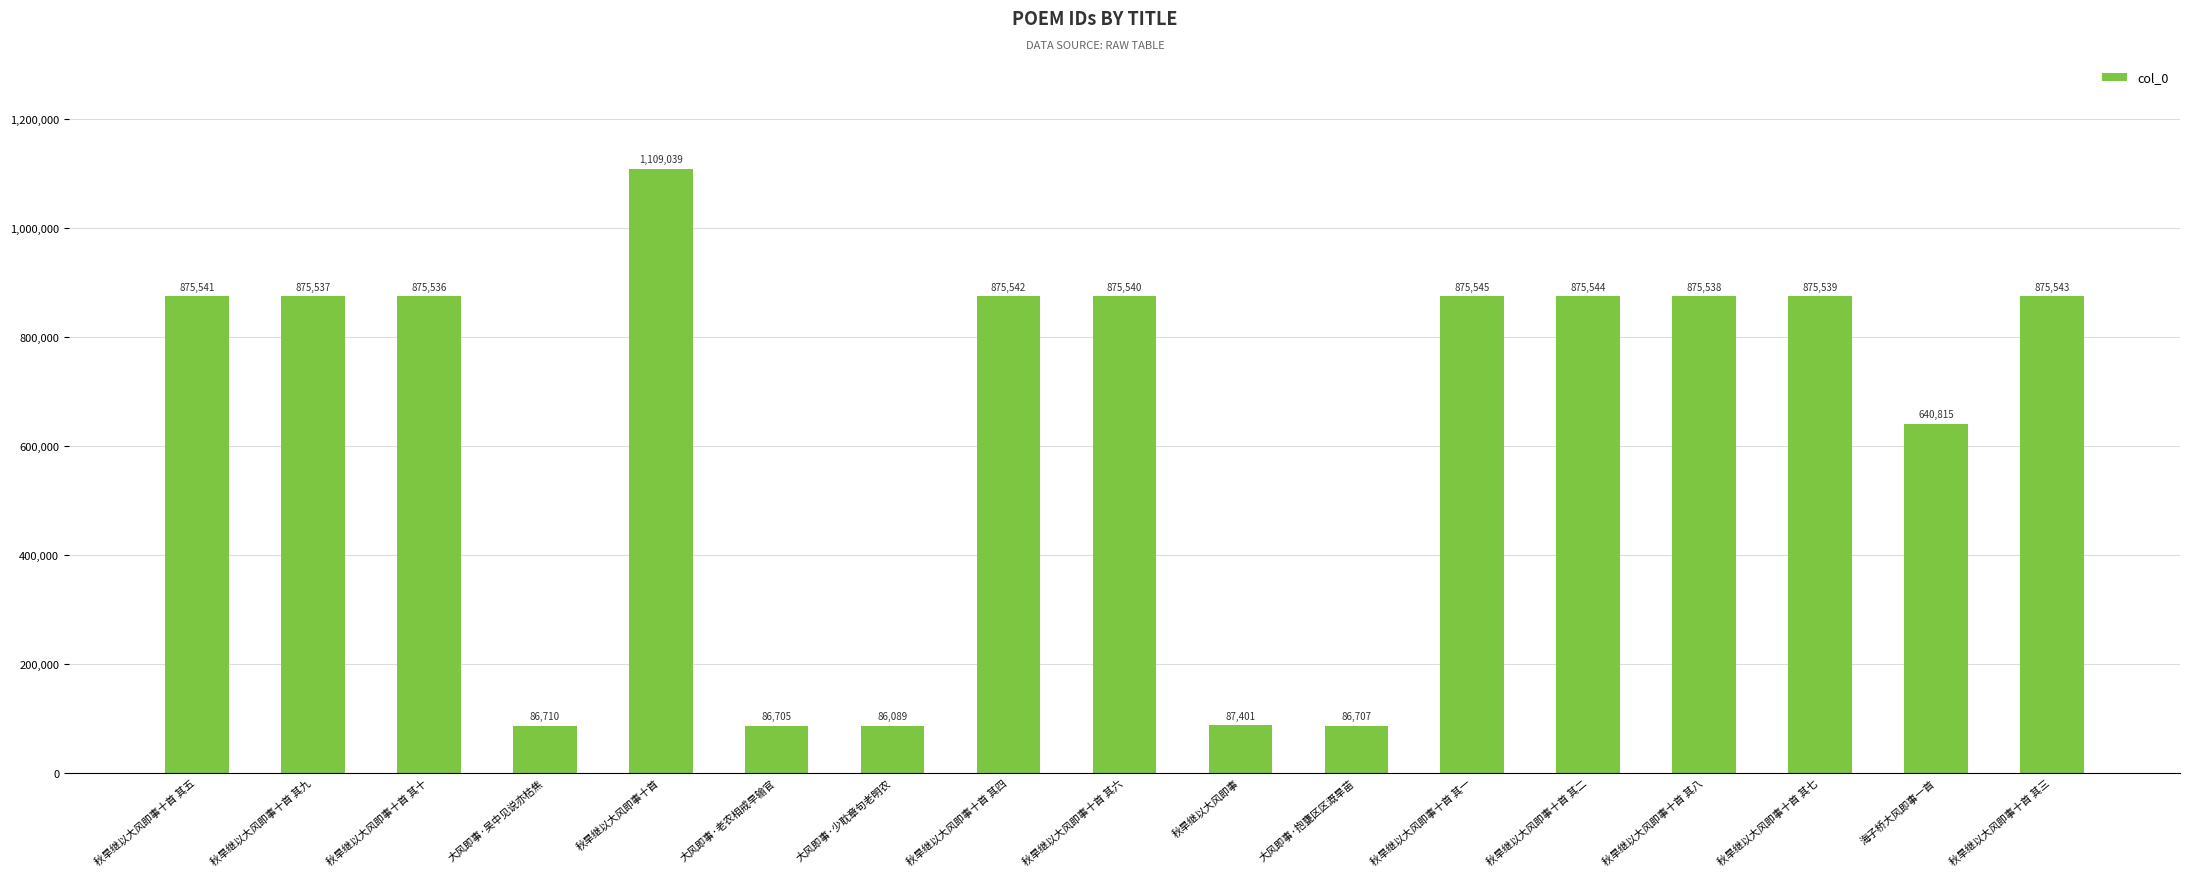

The chart shows a value of 1323185 at 秋旱继以大风即事十首 其七. True or false?

False